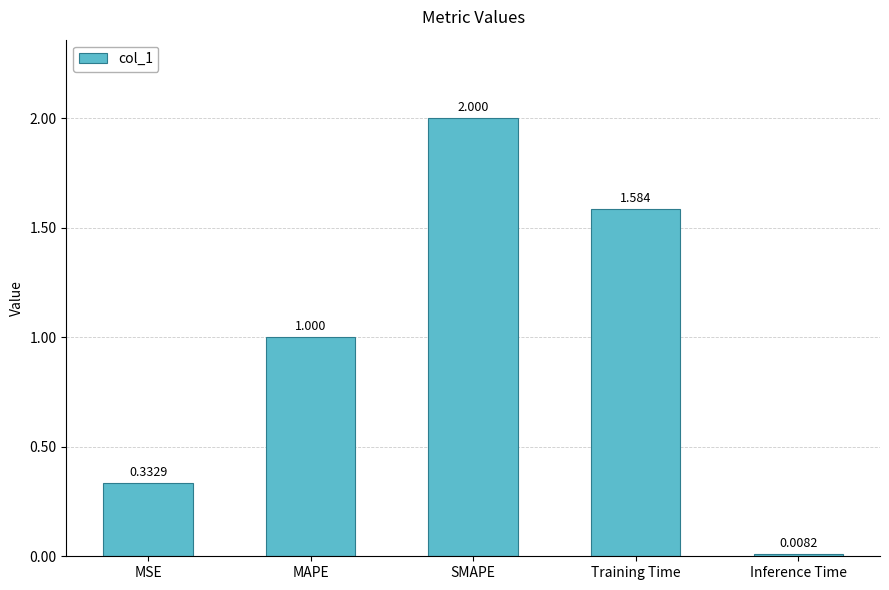

Read the value at SMAPE.

2.0